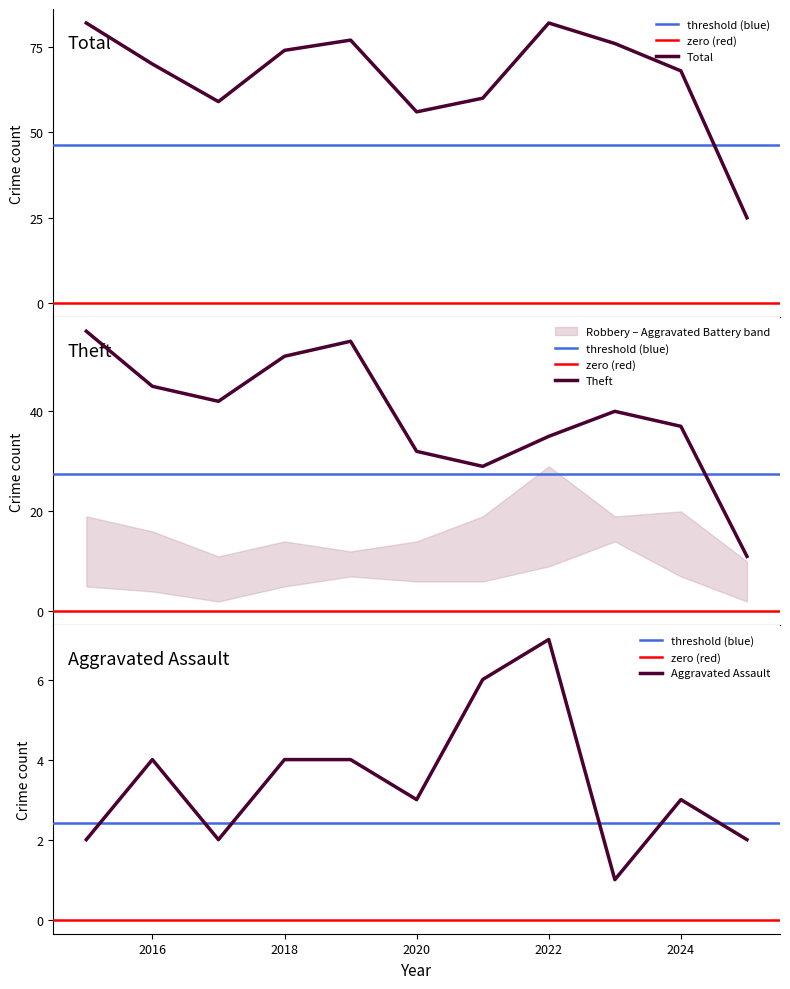

What is the difference between the maximum and minimum values in the Aggravated Assault series?

6